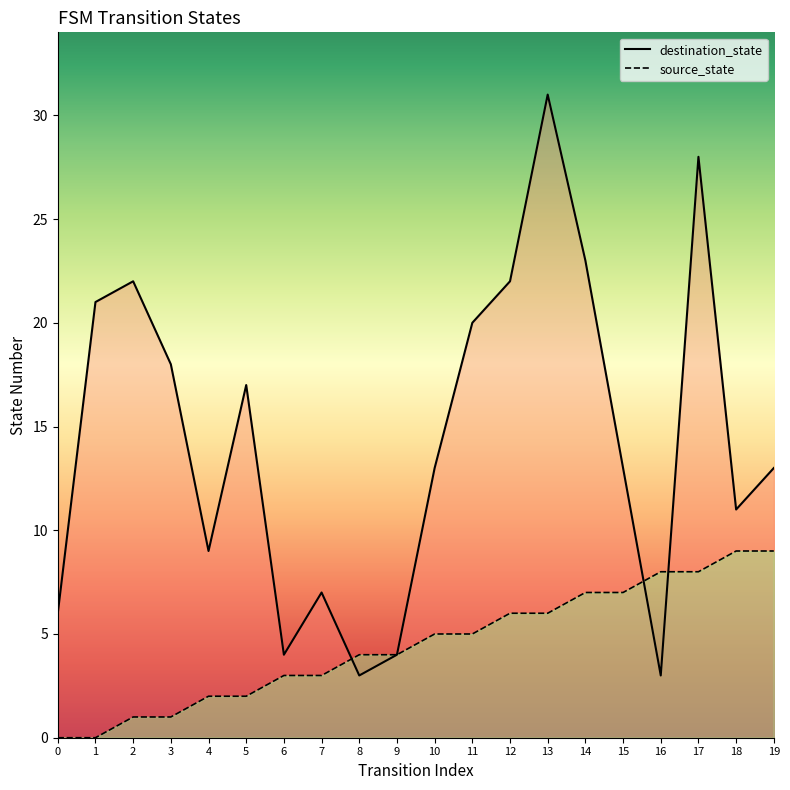

Is it true that source_state_line equals 5 at 11?

True